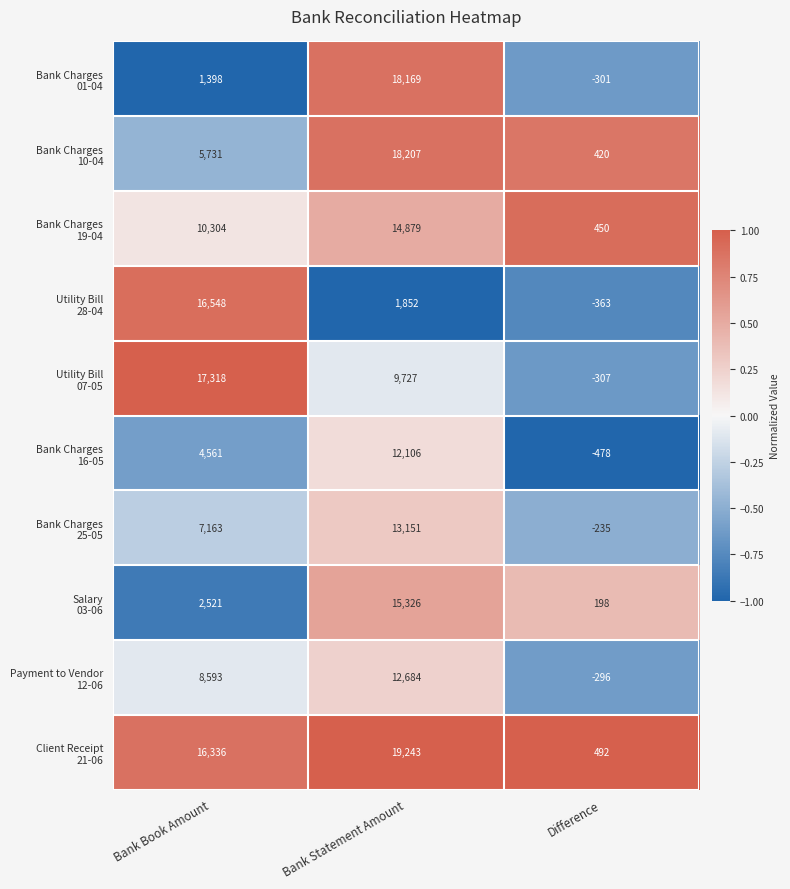

At which category does the chart reach its minimum across all series?

Difference